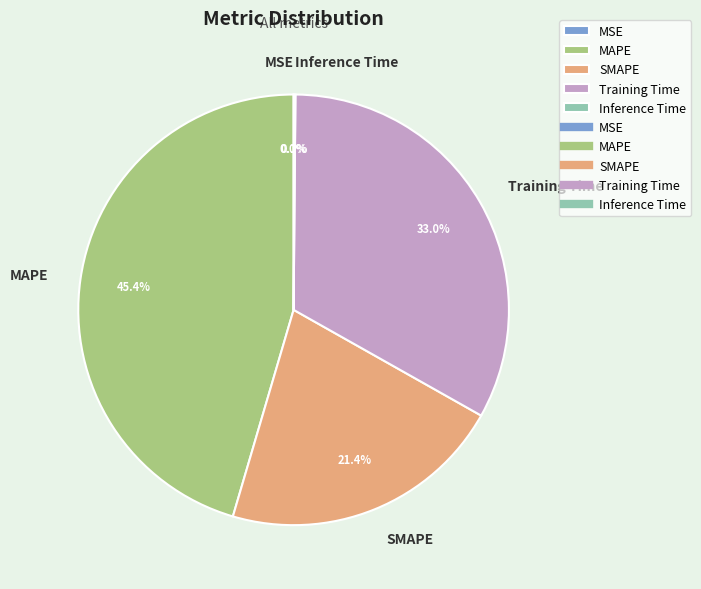

To the nearest percent, what is the average slice percentage?

20%